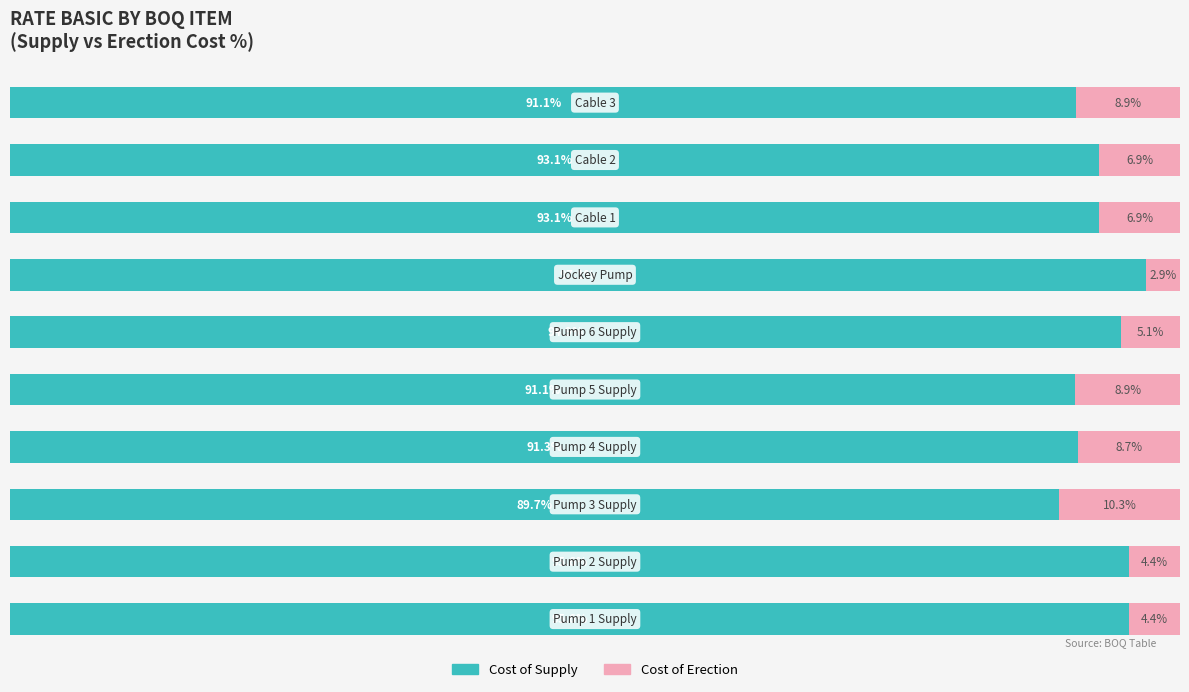

What are all the series names shown in the legend?

Cost of Supply, Cost of Erection